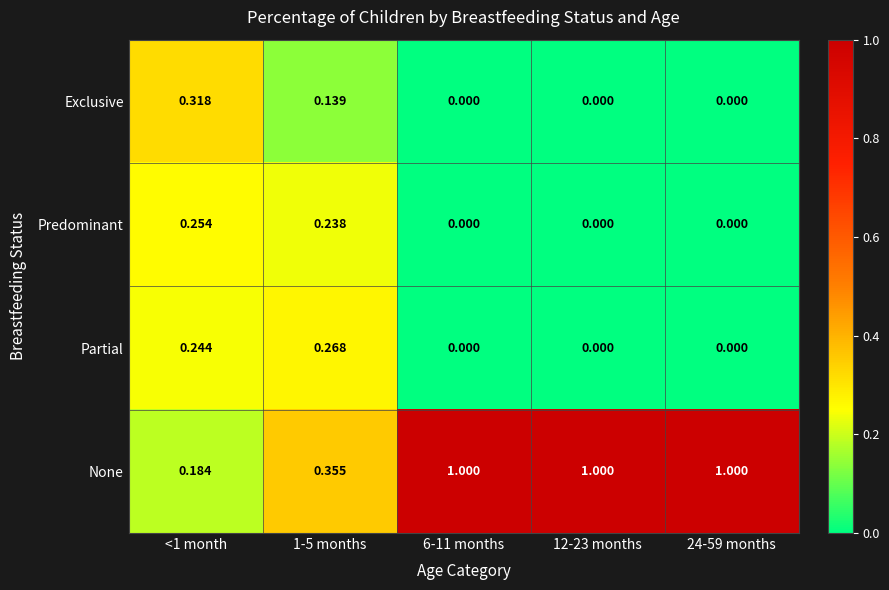

Count the number of categories in the chart.

5